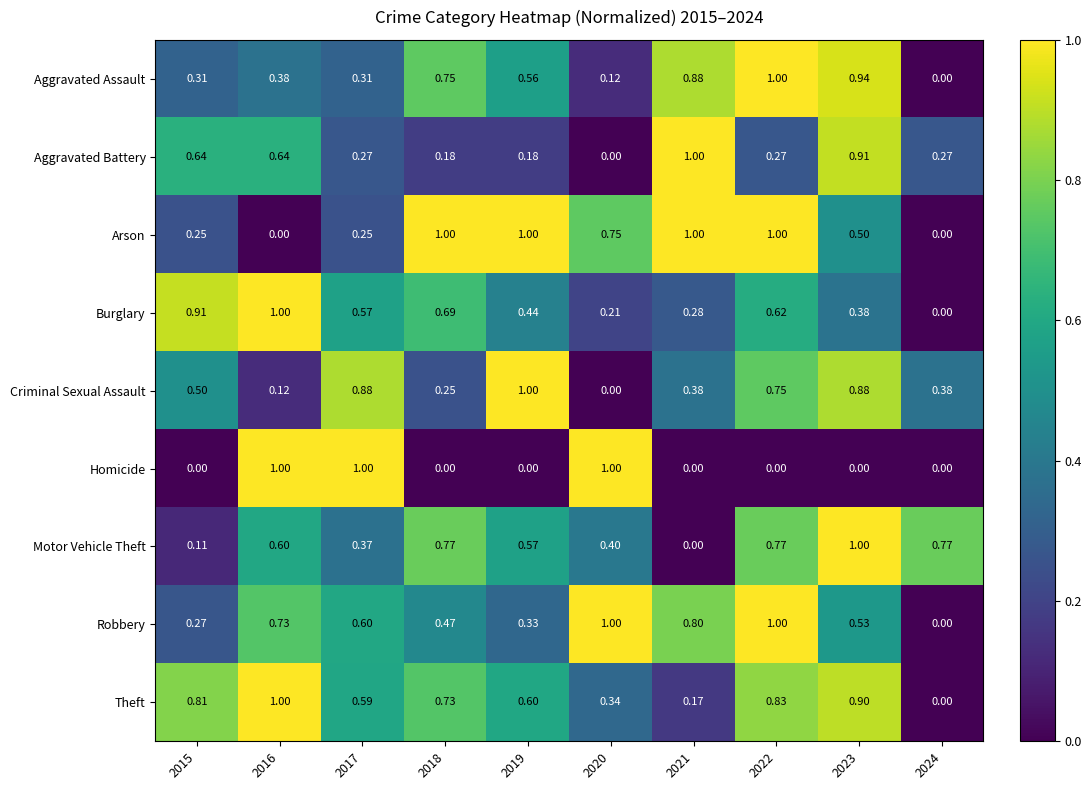

Which series has the largest total across all categories?

Theft